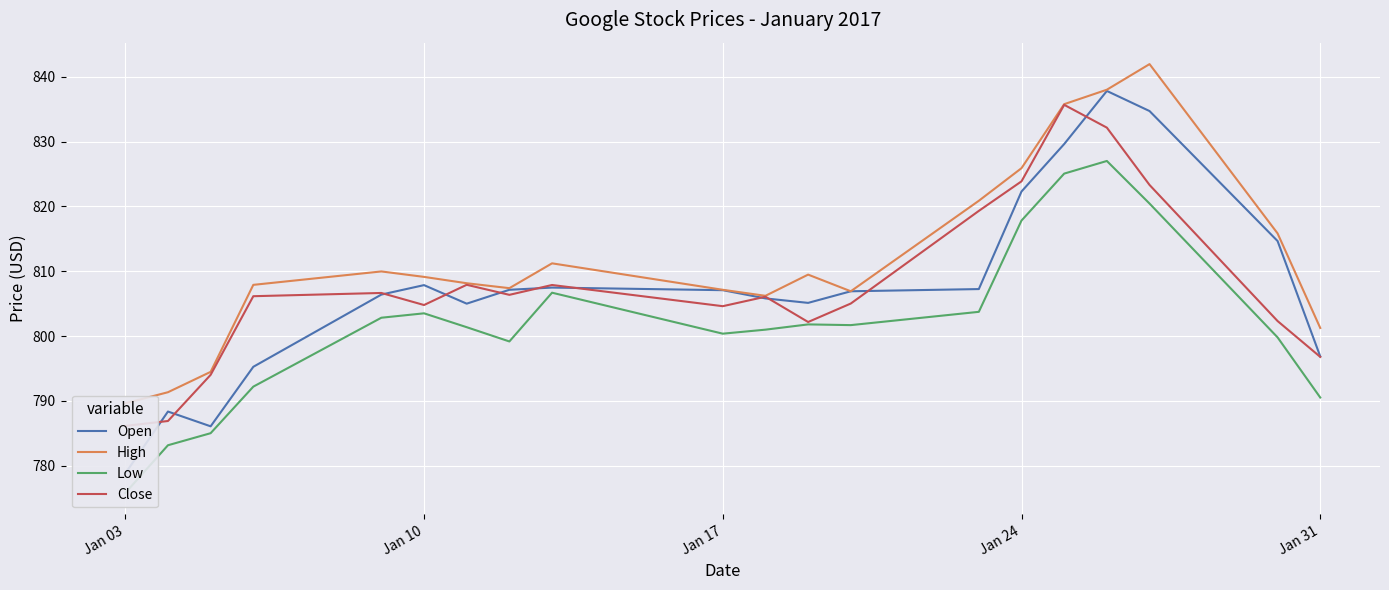

True or false: High has a value of 432.2 at Jan 17.

False